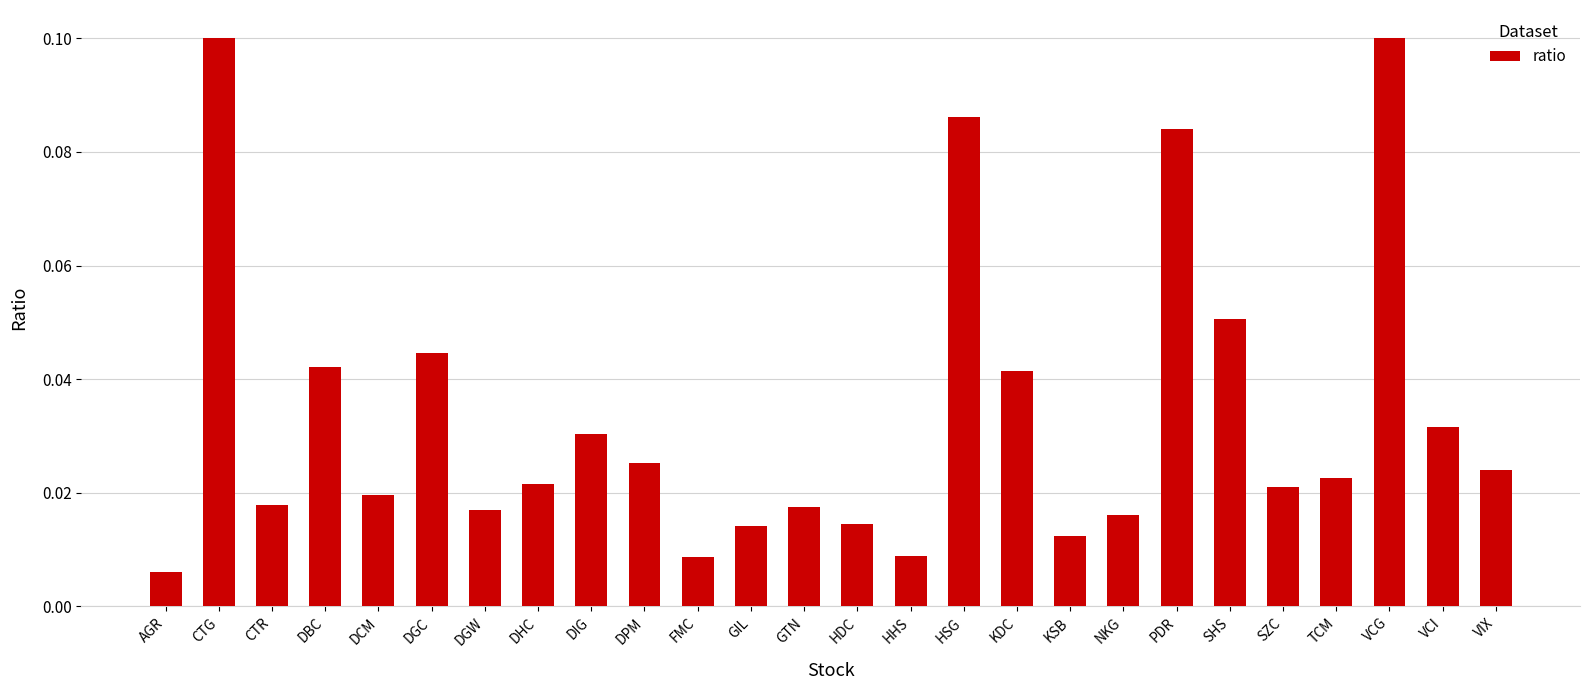

What is the sum of all values?

0.9